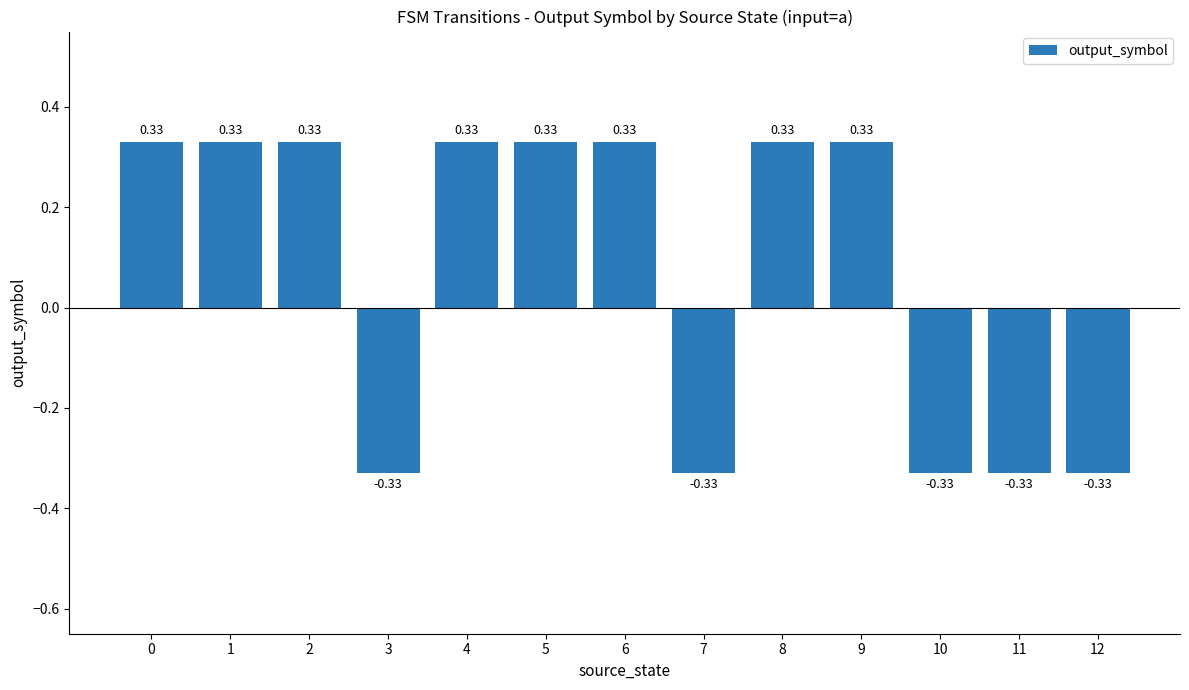

Count the values in the range 0 to 1.

8